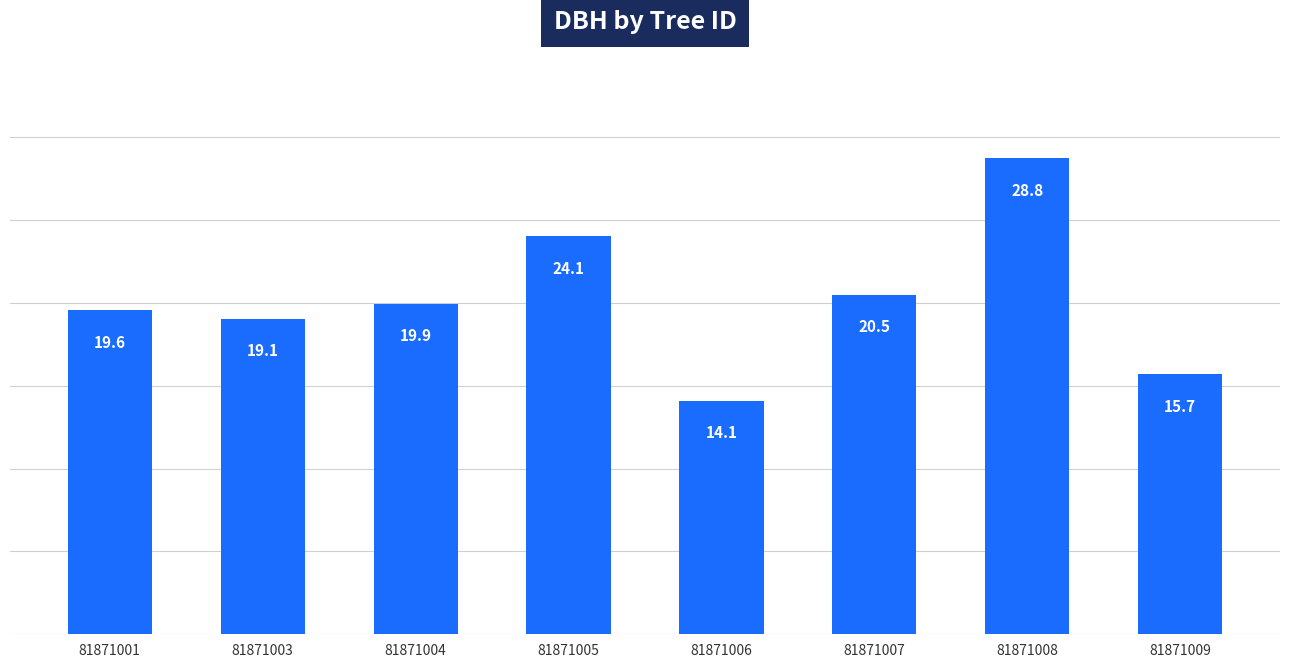

Where is the data nearest to the value 21?

81871007